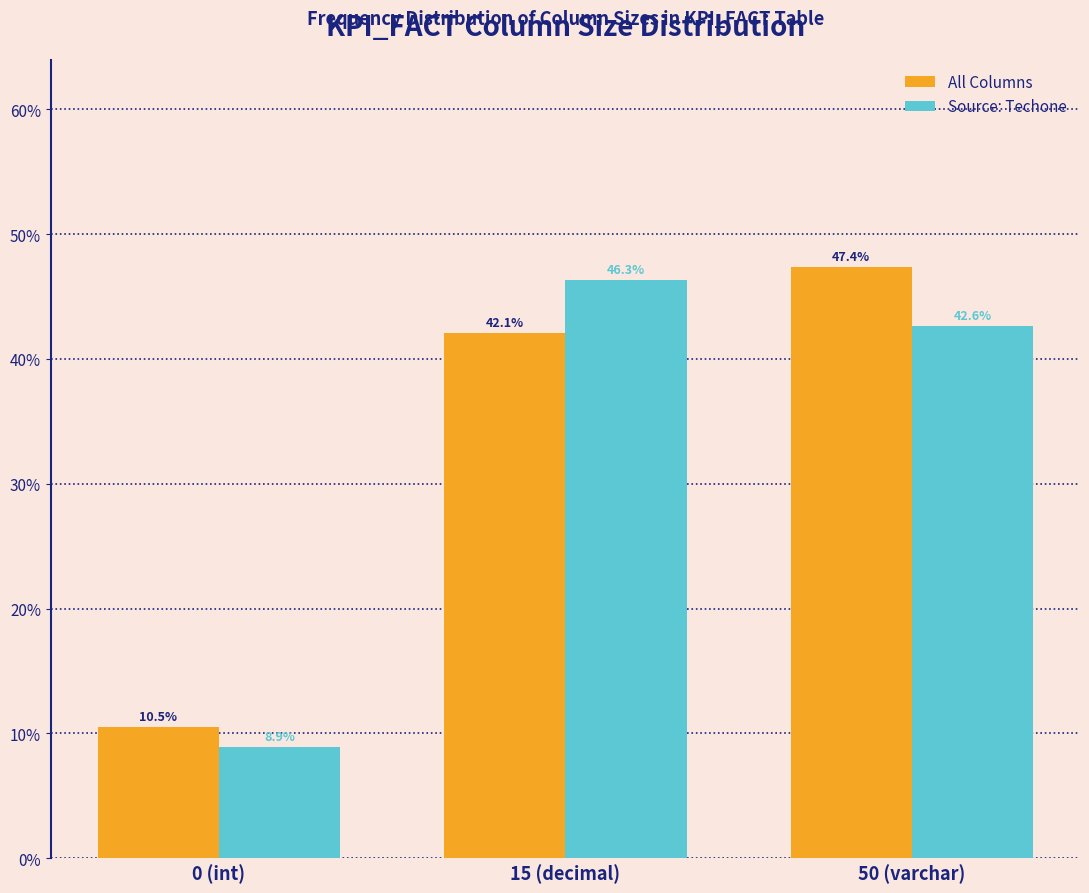

Reading left to right, transcribe all the data shown in this chart.

All Columns: 0 (int)=10.5	15 (decimal)=42.1	50 (varchar)=47.4
Source: Techone: 0 (int)=8.9	15 (decimal)=46.3	50 (varchar)=42.6